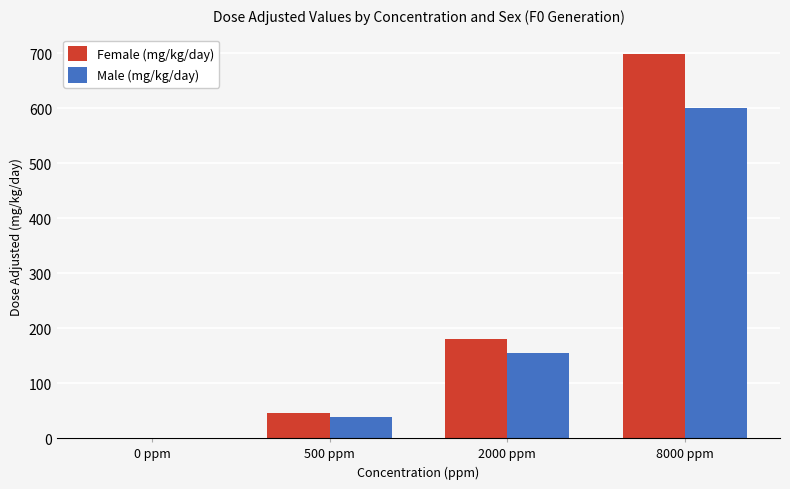

What is the sum of the Male (mg/kg/day) values at 2000 ppm and 8000 ppm?

754.8